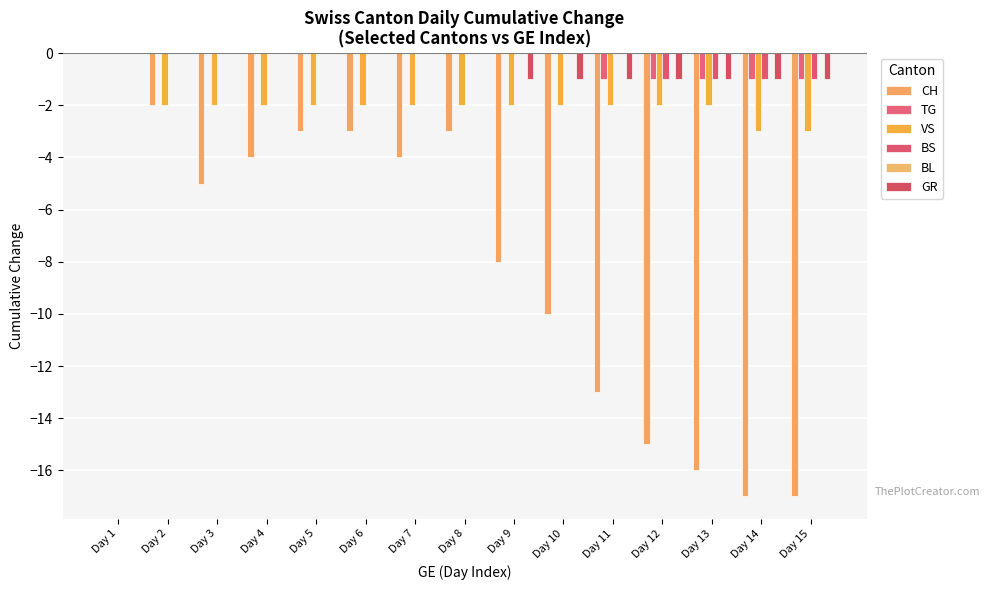

Reading left to right, what are all the values shown in this chart?

CH: 0	-2	-5	-4	-3	-3	-4	-3	-8	-10	-13	-15	-16	-17	-17
TG: 0	0	0	0	0	0	0	0	0	0	-1	-1	-1	-1	-1
VS: 0	-2	-2	-2	-2	-2	-2	-2	-2	-2	-2	-2	-2	-3	-3
BS: 0	0	0	0	0	0	0	0	0	0	0	-1	-1	-1	-1
BL: 0	0	0	0	0	0	0	0	0	0	0	0	0	0	0
GR: 0	0	0	0	0	0	0	0	-1	-1	-1	-1	-1	-1	-1